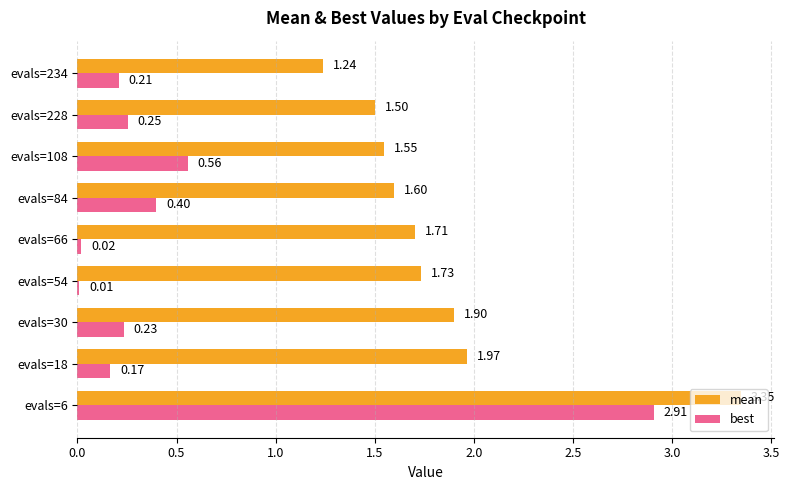

What is the sum of all best values?

4.8